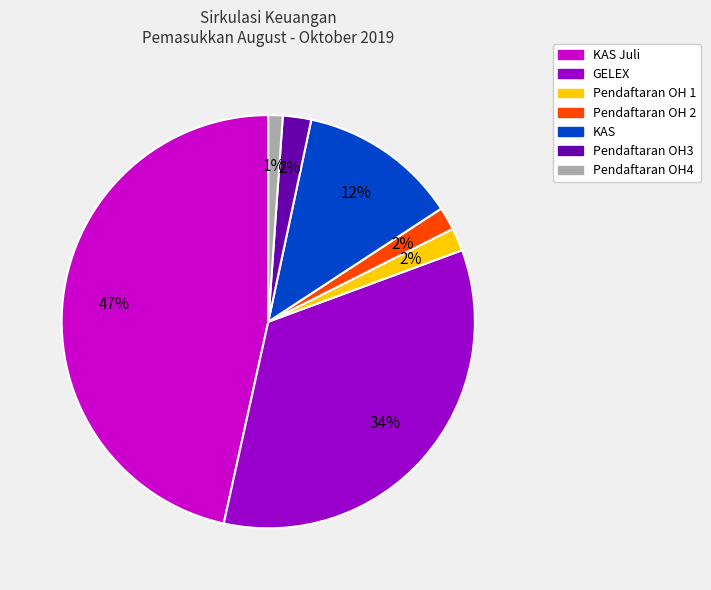

Is there a majority slice in this chart?

No